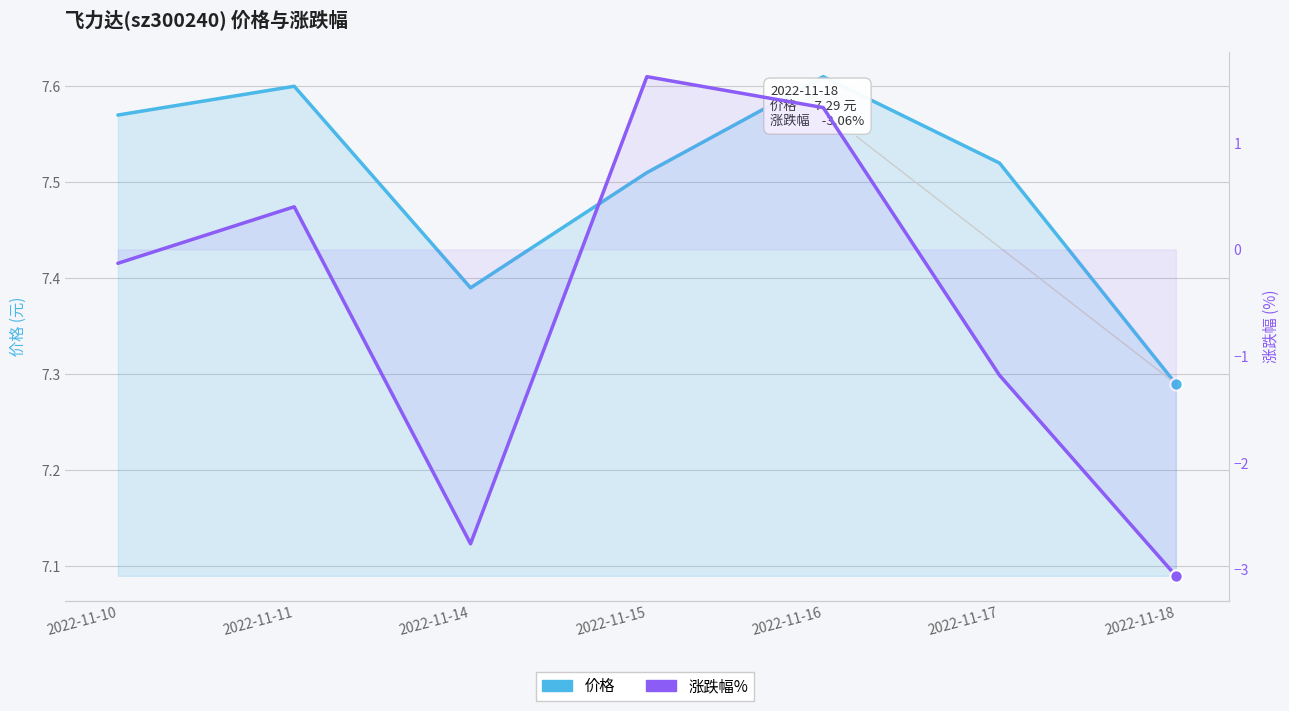

Which series has the largest Y range (max minus min)?

涨跌幅%